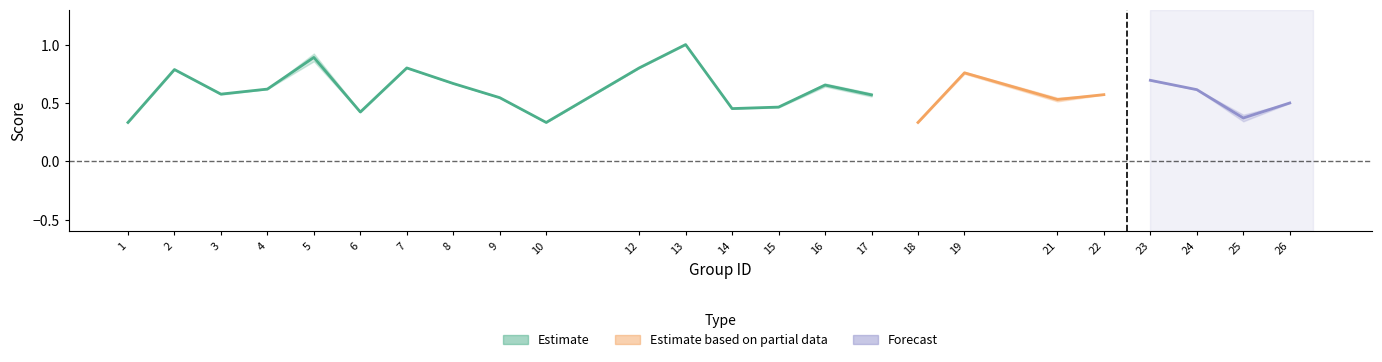

In accuracy, how many points are higher than both neighbors (excluding endpoints)?

7